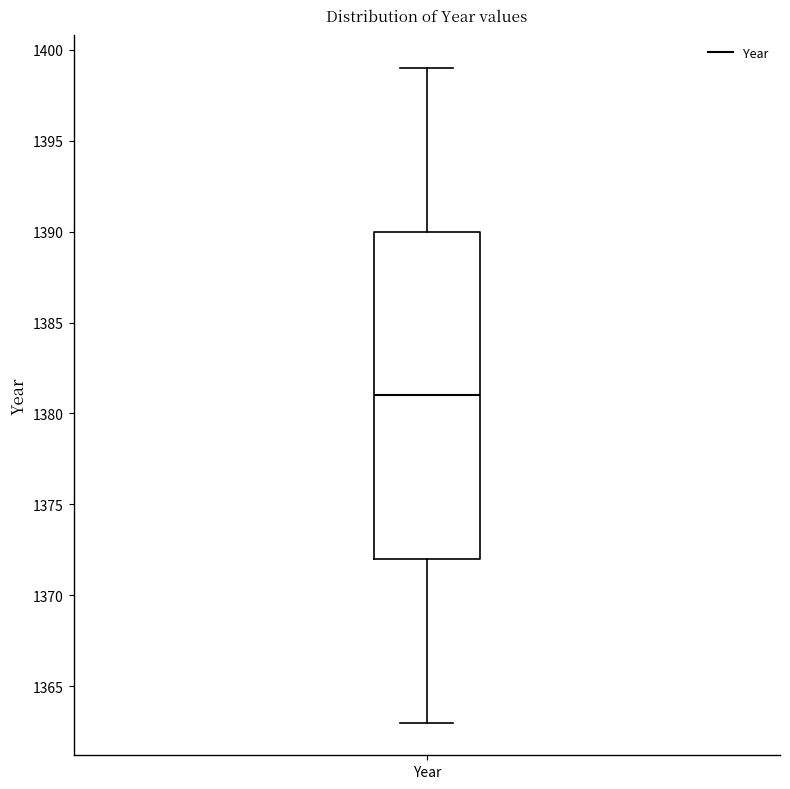

Read this box plot against the y-axis: the position of the median line, the range covered by the box, and the ends of both whiskers. The values are not printed on the chart, so give them approximately, as read against the axis.

median 1381, box 1372 to 1390, whiskers 1363 to 1399